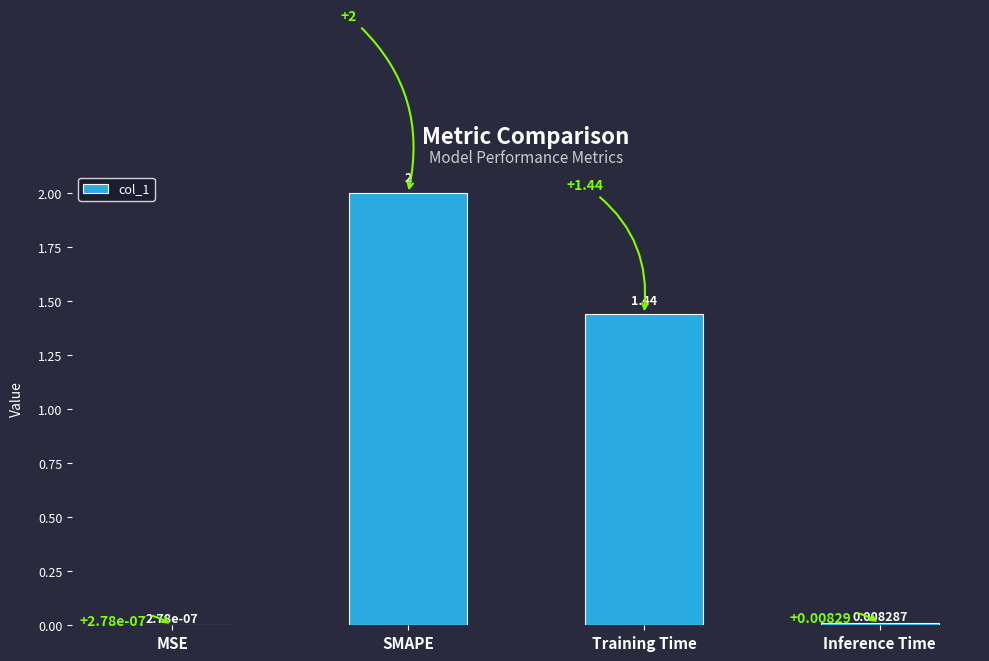

What is the sum of the values at SMAPE and Inference Time?

2.0